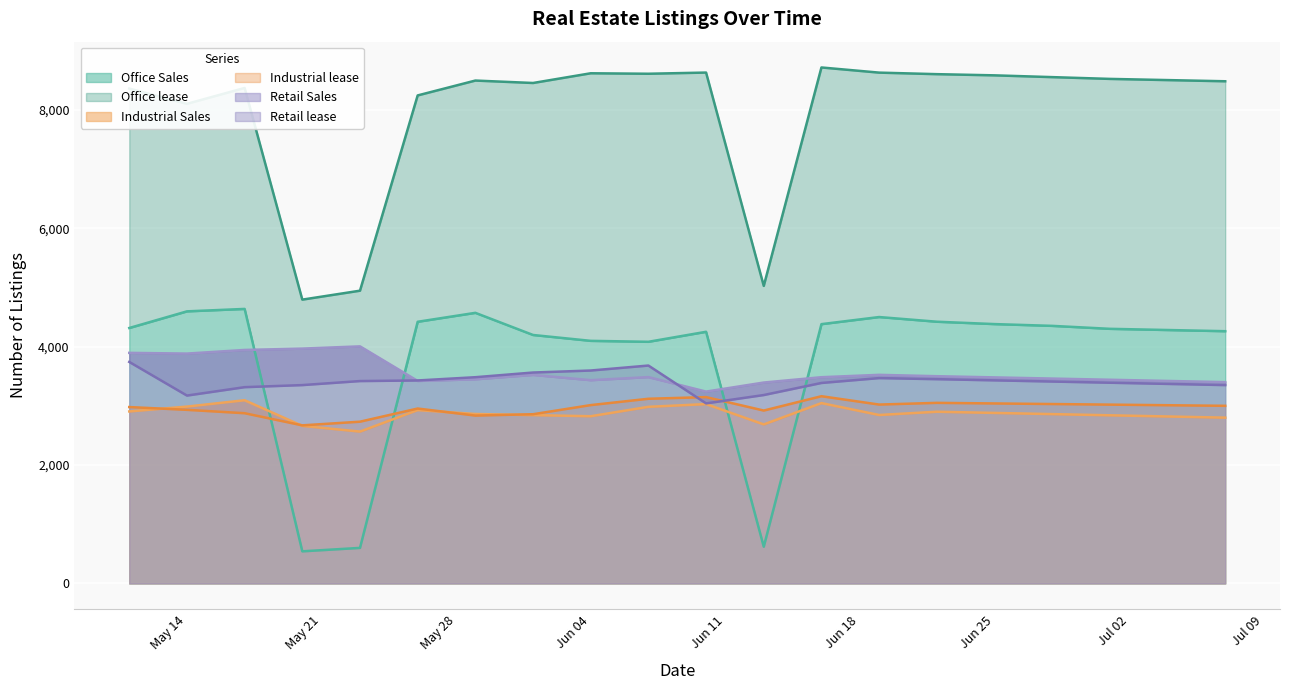

Is it true that Industrial Sales equals 5350 at May 14?

False